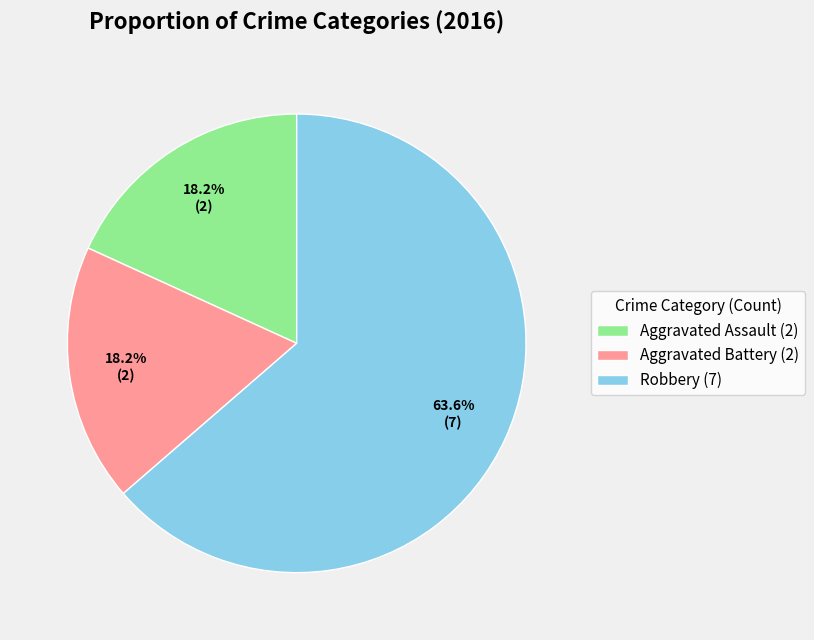

True or false: Aggravated Assault accounts for 18% of the total.

True